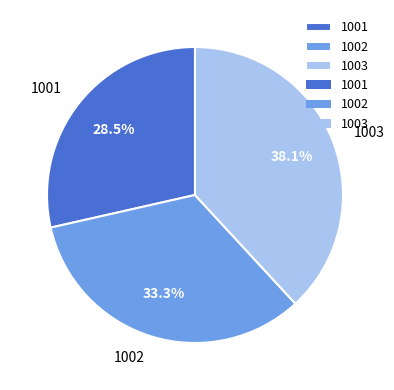

Rank the categories by value from lowest to highest.

1001, 1002, 1003